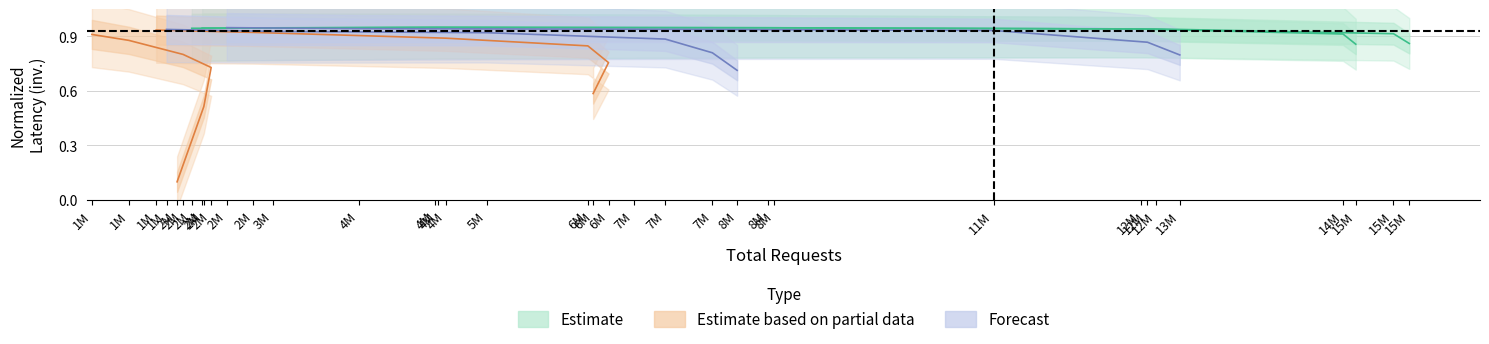

At which label does Estimate reach its peak?

1M